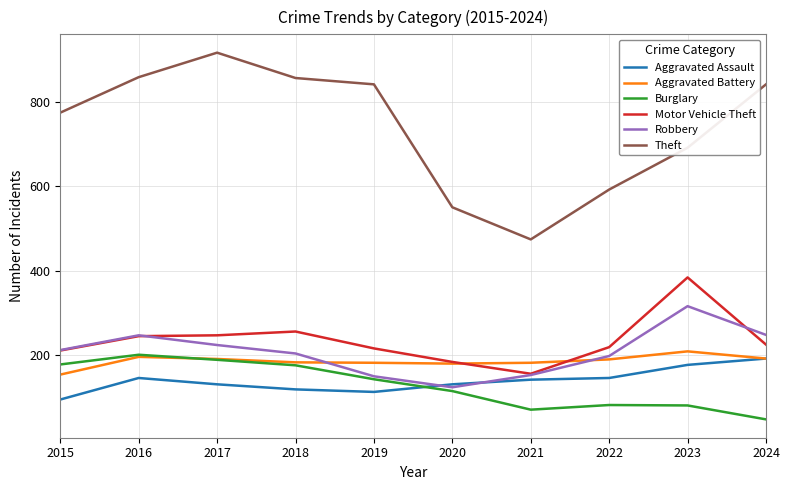

How many values in the Robbery series are below 212?

5